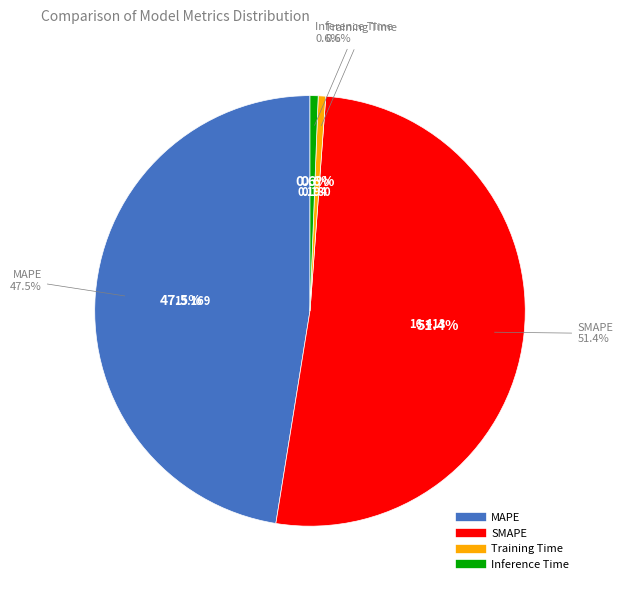

Is there any slice that represents more than half of the pie?

Yes